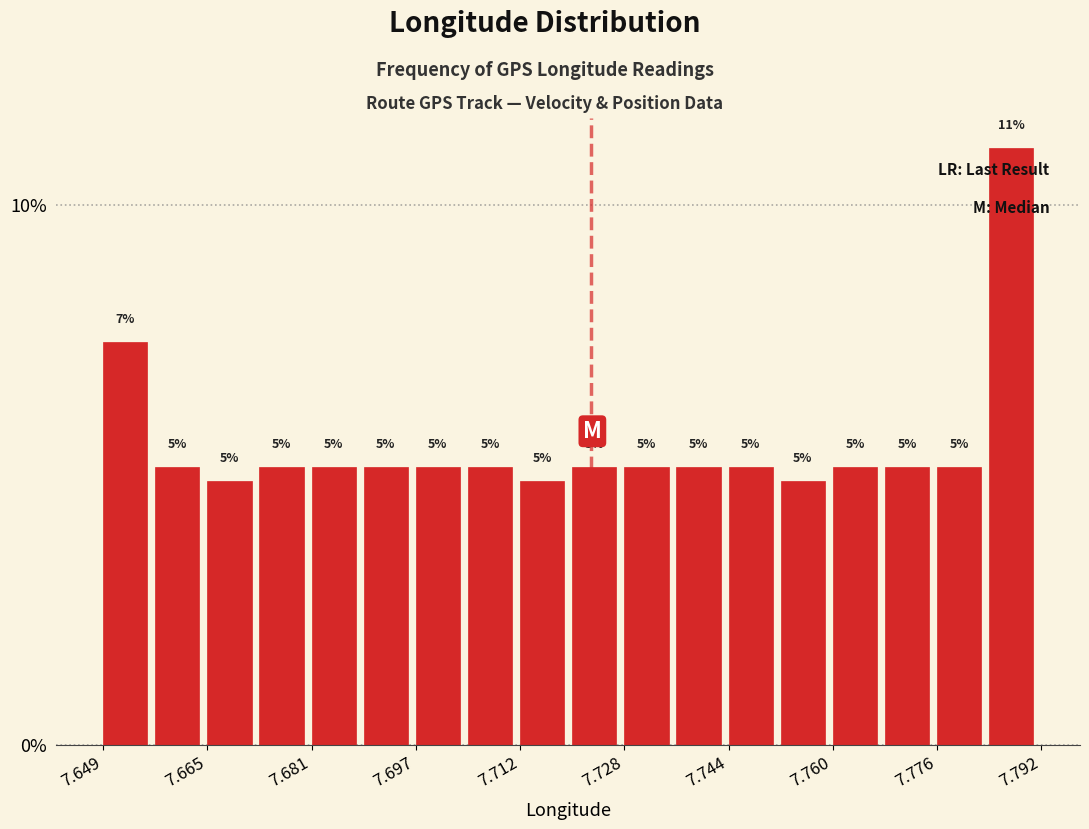

Around what value on the x-axis is the tallest bar? Give the approximate position of its centre, as read against the axis.

7.788